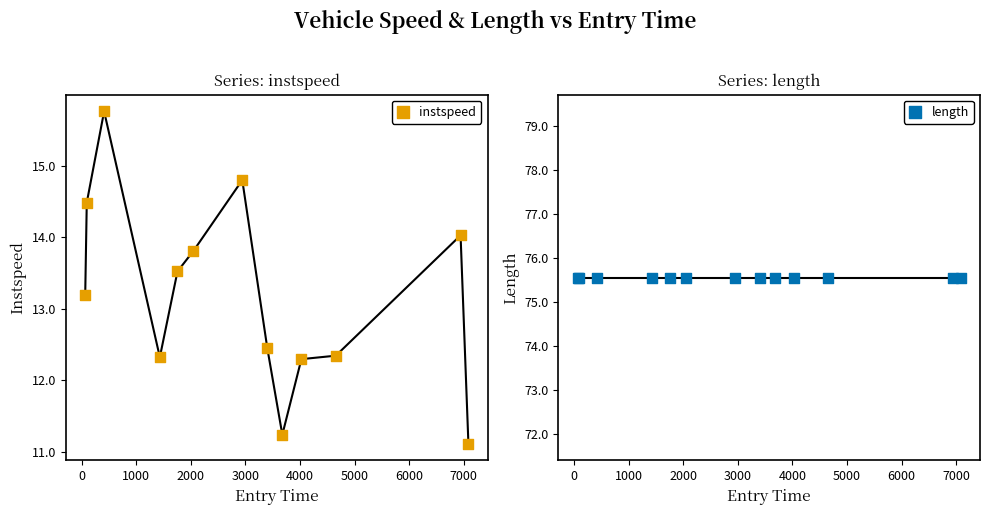

At how many categories does at least one series exceed 55?

13